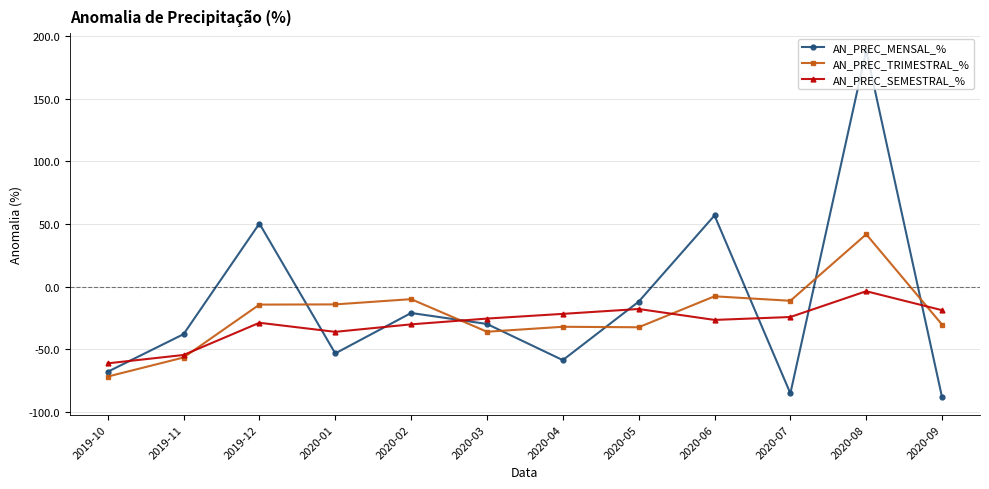

How many times do AN_PREC_MENSAL_% and AN_PREC_SEMESTRAL_% cross each other?

8